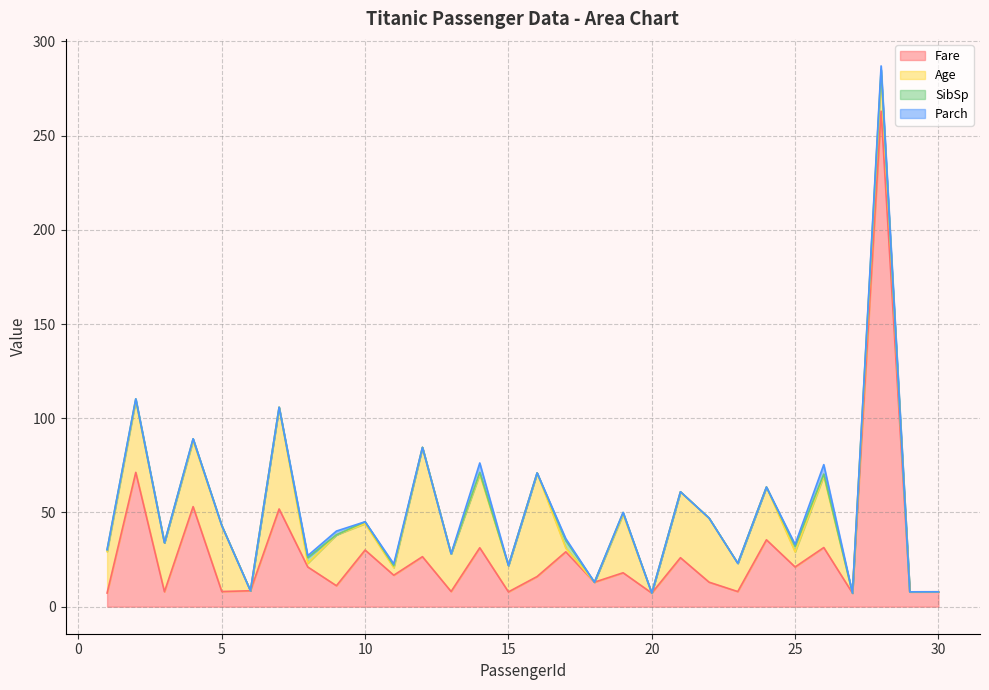

How many series are shown in this chart?

4